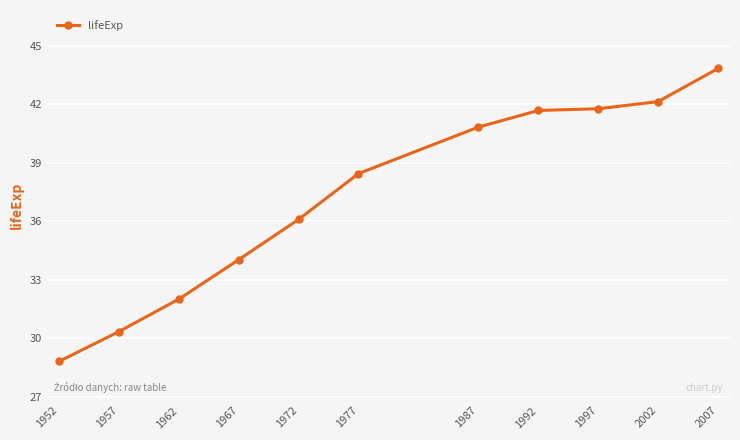

Reading left to right, transcribe all the data shown in this chart.

28.8	30.3	32.0	34.0	36.1	38.4	40.8	41.7	41.8	42.1	43.8